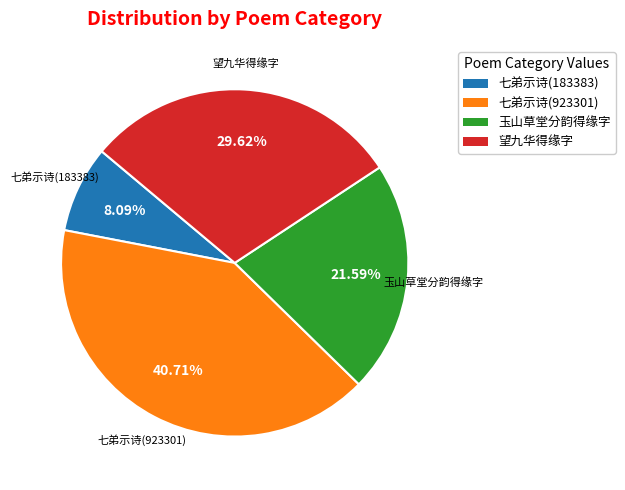

Does any single category account for the majority?

No